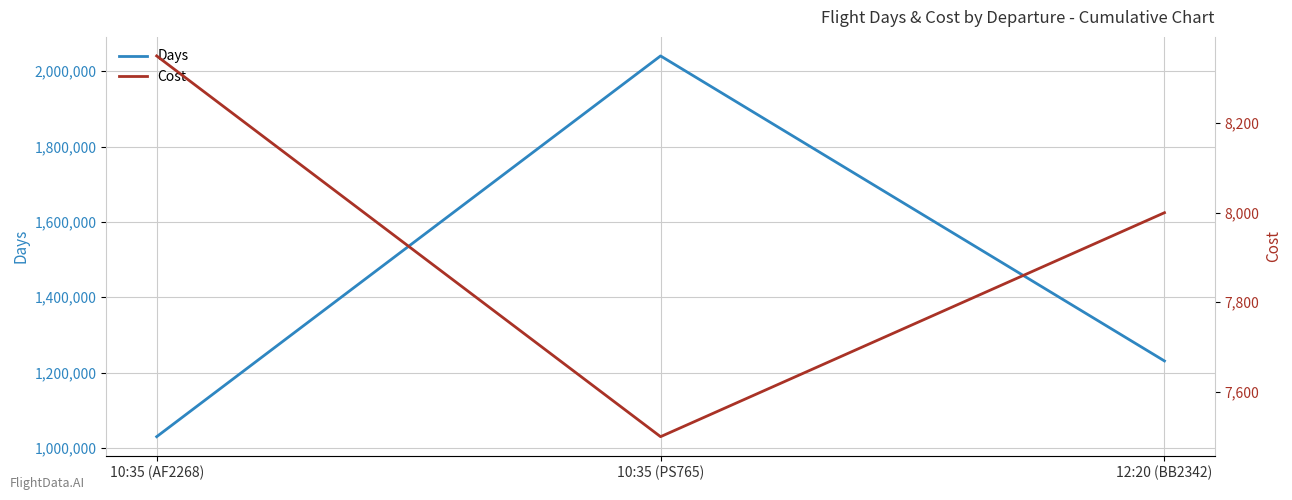

Is it true that Days equals 1030060 at 10:35 (AF2268)?

True